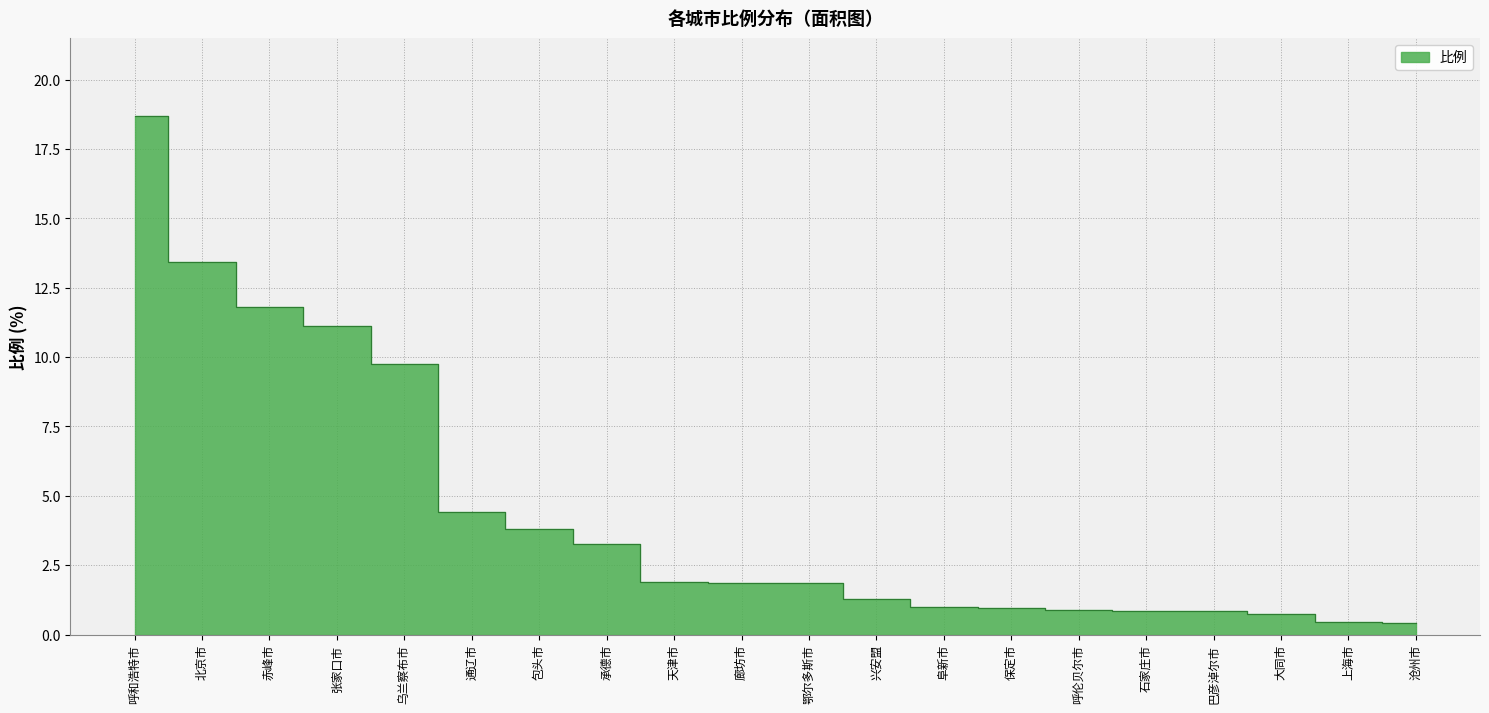

True or false: the data has more than 1 interior local peaks.

False